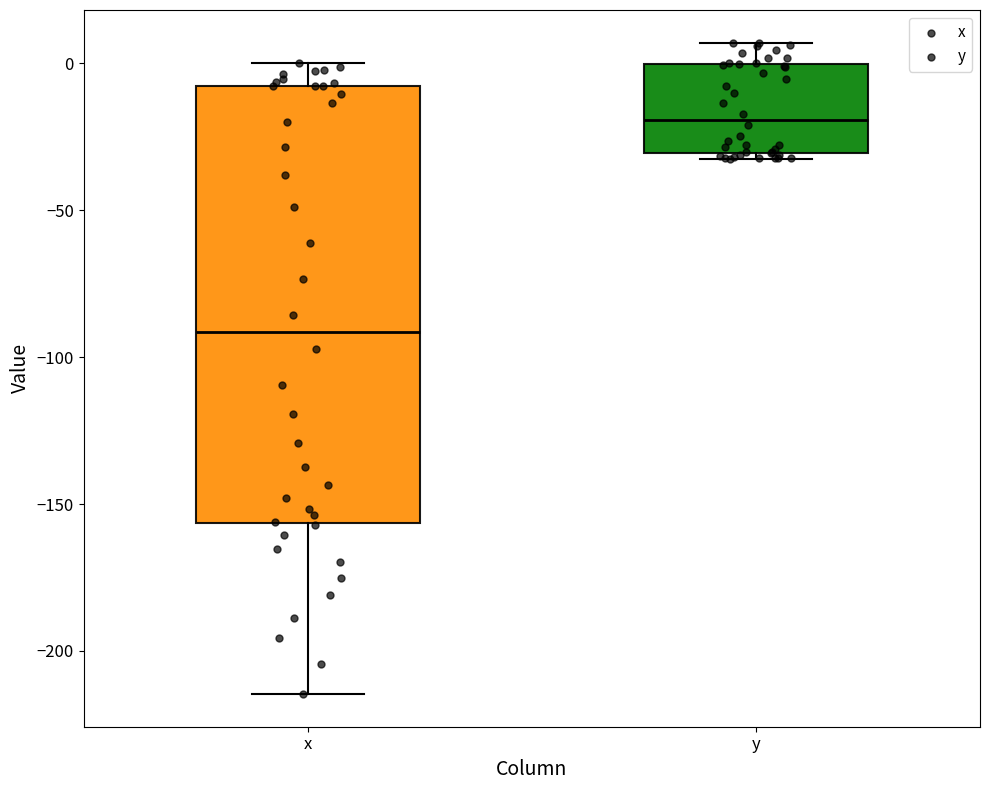

Reading left to right, transcribe this box plot: for each box, give where its median line is, the range the box spans, and where its two whiskers end, as read against the y-axis. The values are not printed on the chart, so give them approximately, as read against the axis.

x: median -90, box -155 to -10, whiskers -215 to 0
y: median -20, box -30 to 0, whiskers -30 (just below the box's lower edge) to 5